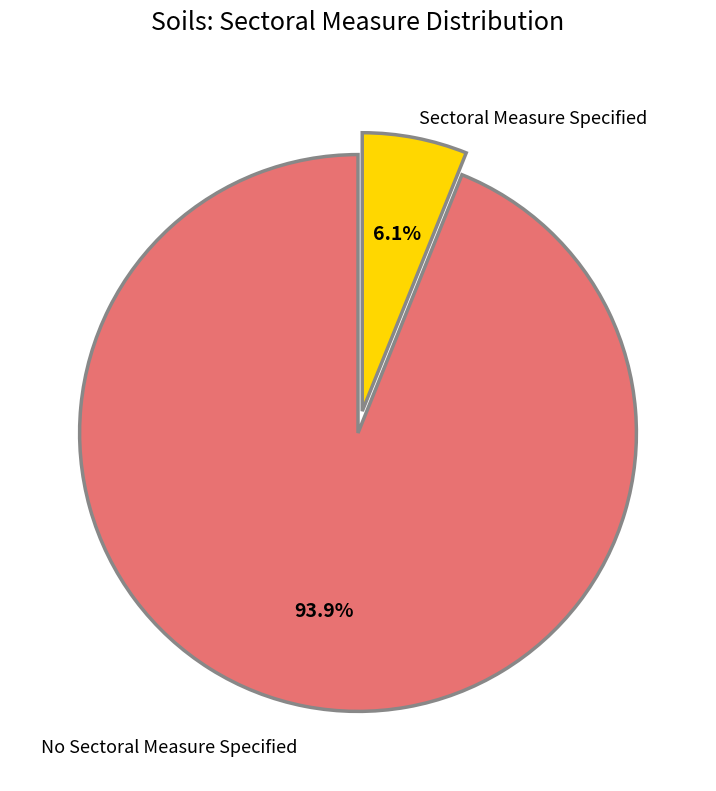

Which category has the biggest portion of the pie?

No Sectoral Measure Specified